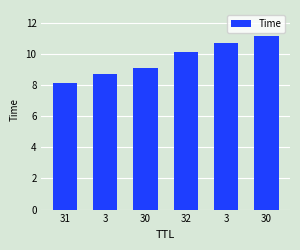

Count the number of values greater than 10.

3